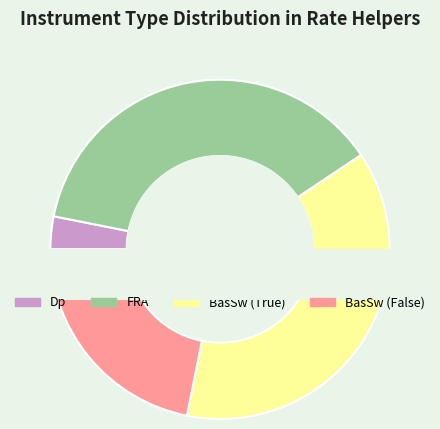

Combined, do BasSw (False) and Dp account for over 50%?

No